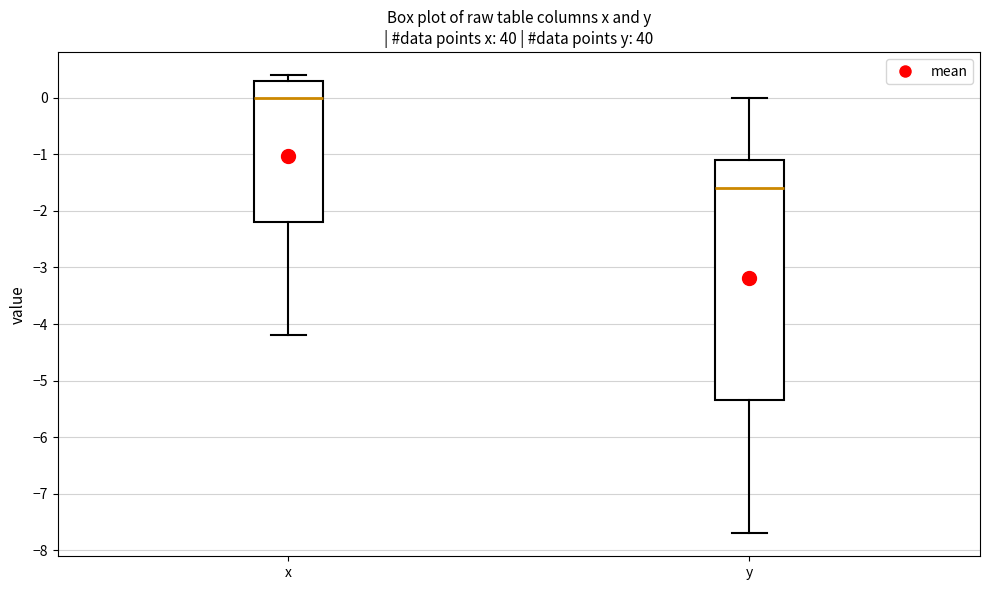

Comparing the boxes themselves (not the whiskers), which one is the tallest?

y